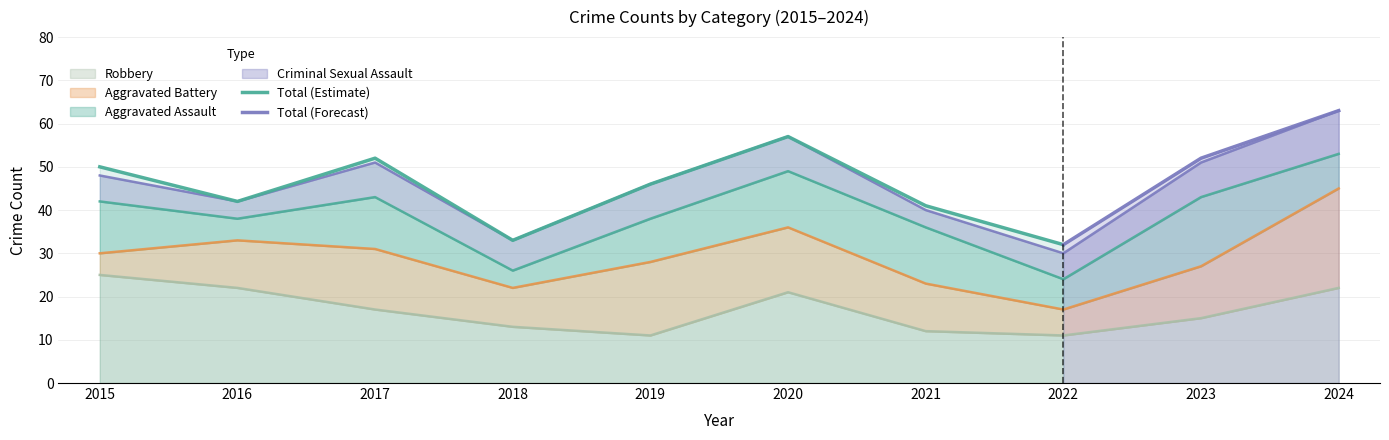

True or false: Aggravated Assault and Total cross at least once.

False